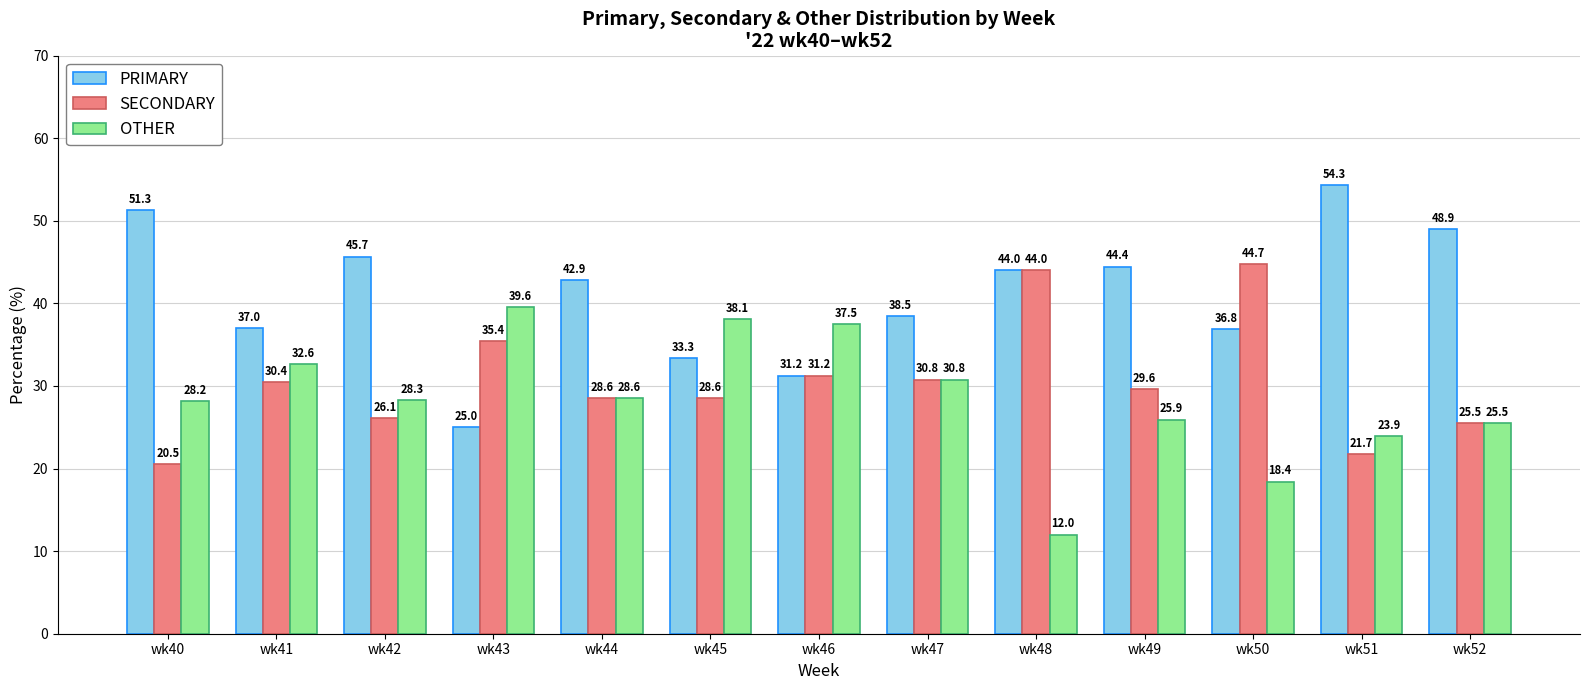

True or false: OTHER has a value of 12.0 at wk48.

True